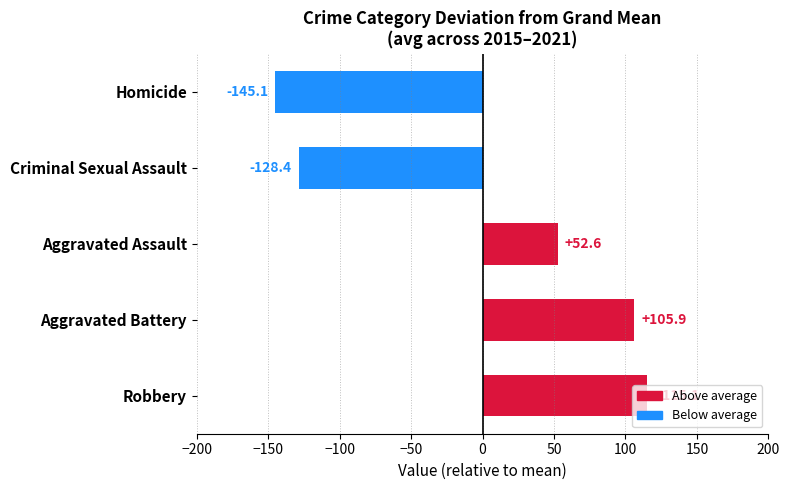

Count the number of categories in the chart.

5